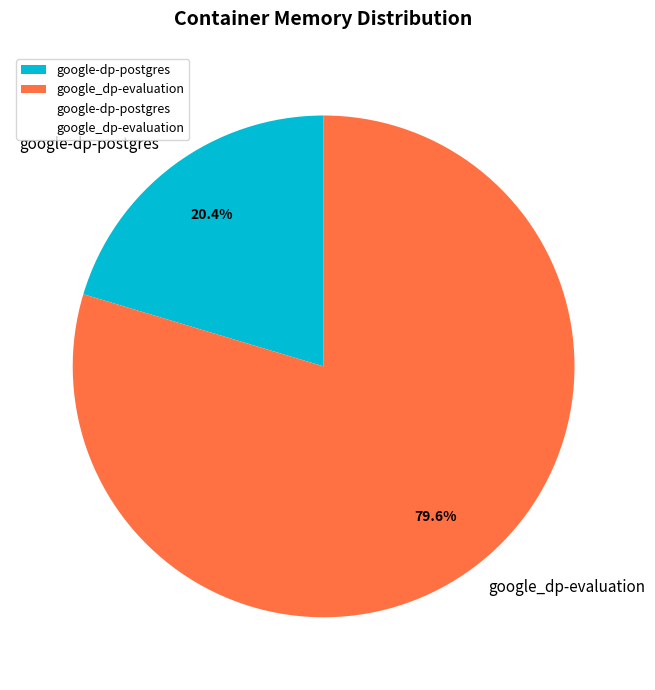

To the nearest percent, what percentage of the pie is google_dp-evaluation?

80%